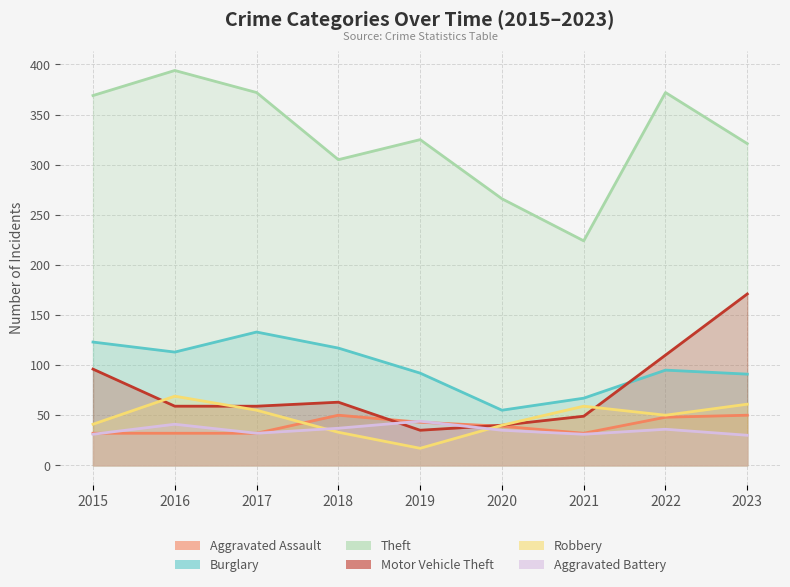

What are all the series names shown in the legend?

Aggravated Assault, Burglary, Theft, Motor Vehicle Theft, Robbery, Aggravated Battery